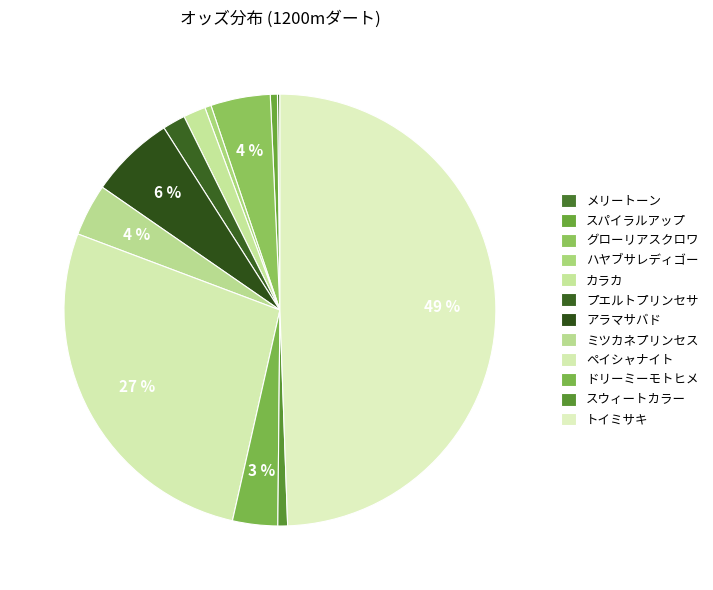

Which slice is the smallest?

メリートーン